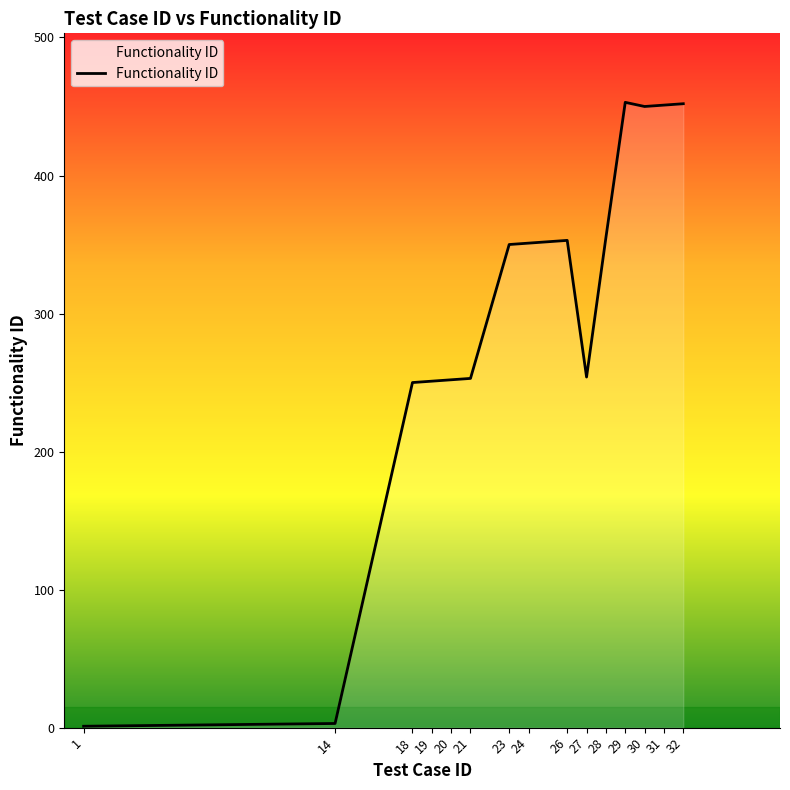

What is the difference between the values at 14 and 28?

352